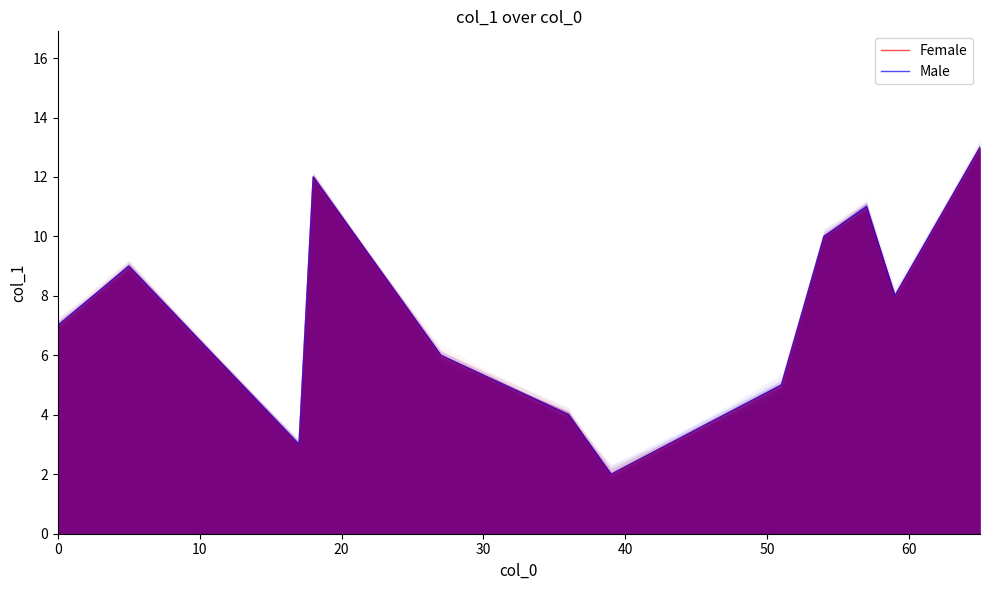

What is the maximum value shown in the chart?

13